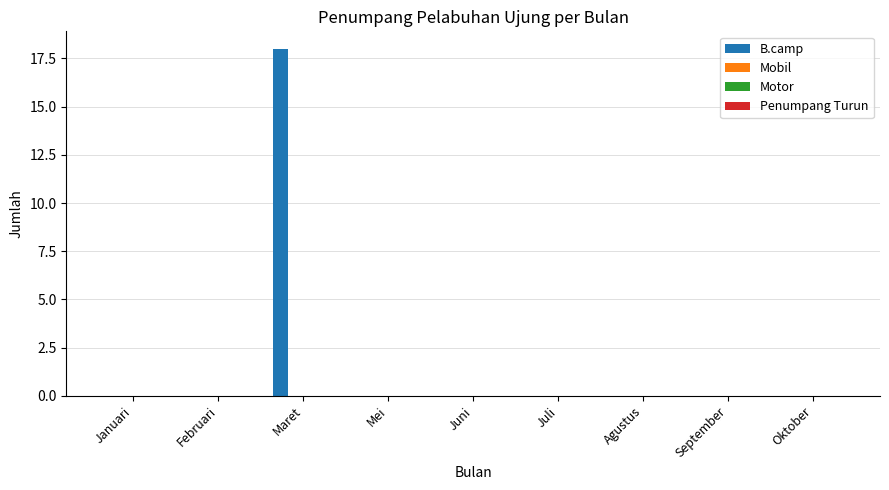

What is the greatest value displayed?

18